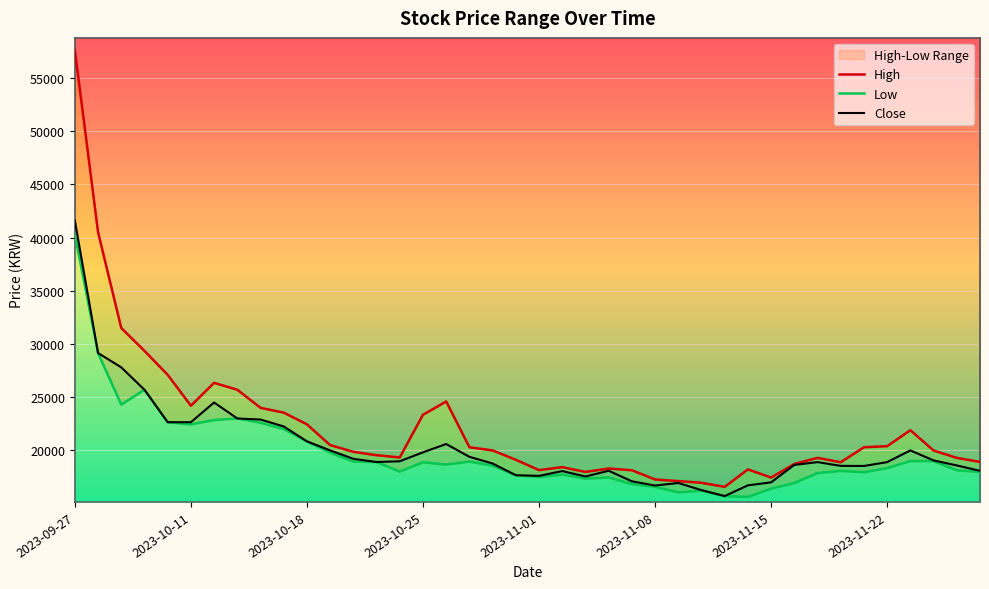

What position from the left is 36?

37